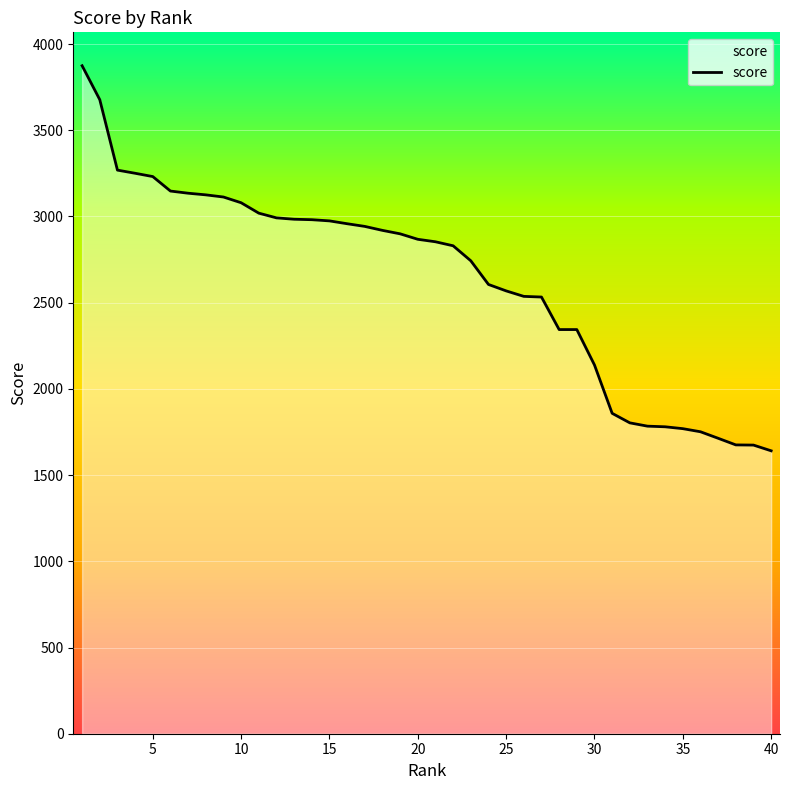

What is the greatest value displayed?

3874.0